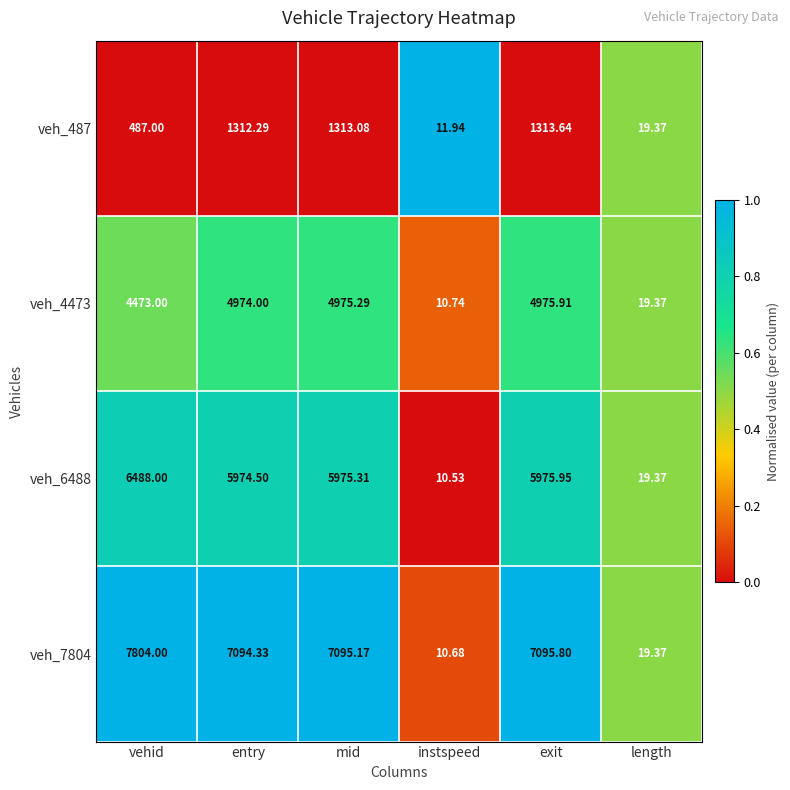

At which label is veh_487 closest to 662?

vehid